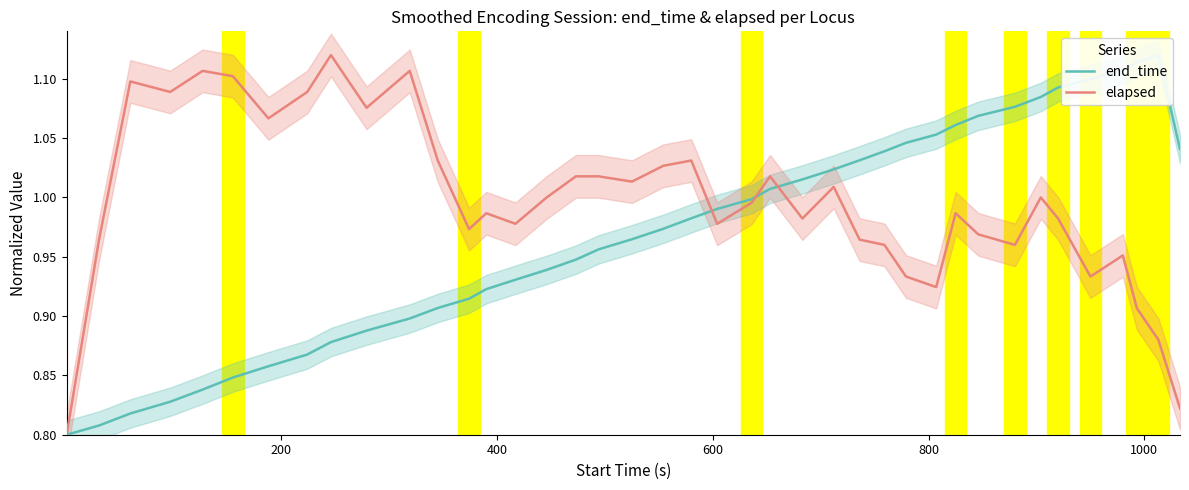

Does the chart display data point markers on the line(s)?

No